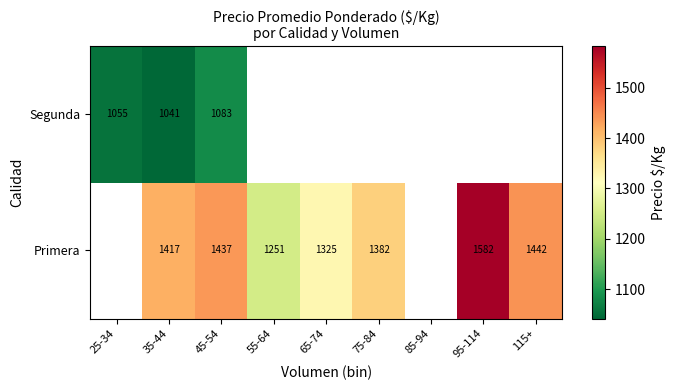

How many series are shown in this chart?

2